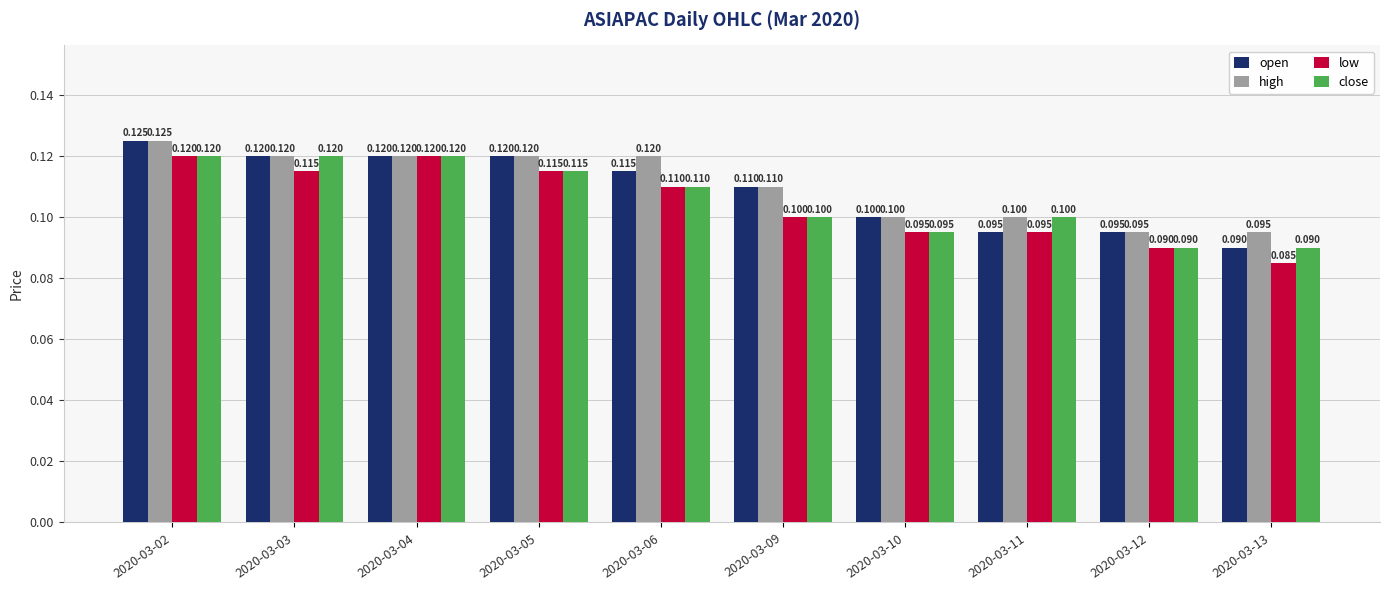

Is it true that high equals 0.2 at 2020-03-06?

False